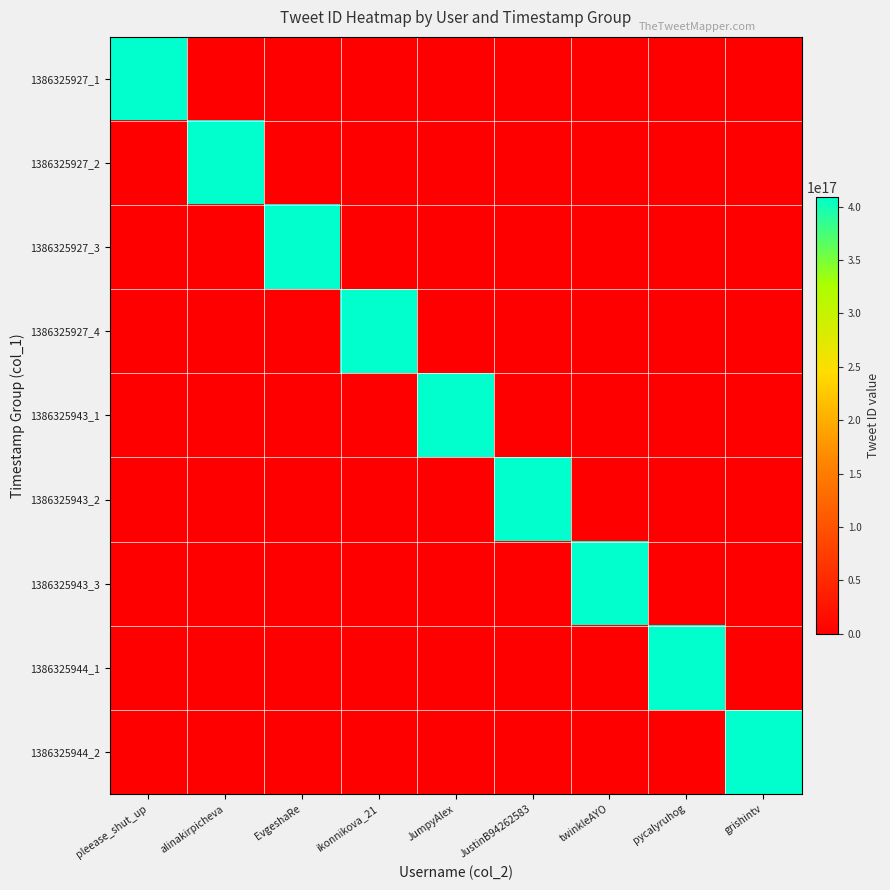

Reading left to right, list all the values displayed in this chart.

1386325927_1: pleease_shut_up=408906692374446080	alinakirpicheva=0	EvgeshaRe=0	ikonnikova_21=0	JumpyAlex=0	JustinB94262583=0	twinkleAYO=0	pycalyruhog=0	grishintv=0
1386325927_2: pleease_shut_up=0	alinakirpicheva=408906692693221376	EvgeshaRe=0	ikonnikova_21=0	JumpyAlex=0	JustinB94262583=0	twinkleAYO=0	pycalyruhog=0	grishintv=0
1386325927_3: pleease_shut_up=0	alinakirpicheva=0	EvgeshaRe=408906695083954176	ikonnikova_21=0	JumpyAlex=0	JustinB94262583=0	twinkleAYO=0	pycalyruhog=0	grishintv=0
1386325927_4: pleease_shut_up=0	alinakirpicheva=0	EvgeshaRe=0	ikonnikova_21=408906695356973056	JumpyAlex=0	JustinB94262583=0	twinkleAYO=0	pycalyruhog=0	grishintv=0
1386325943_1: pleease_shut_up=0	alinakirpicheva=0	EvgeshaRe=0	ikonnikova_21=0	JumpyAlex=408906761416867840	JustinB94262583=0	twinkleAYO=0	pycalyruhog=0	grishintv=0
1386325943_2: pleease_shut_up=0	alinakirpicheva=0	EvgeshaRe=0	ikonnikova_21=0	JumpyAlex=0	JustinB94262583=408906761769598976	twinkleAYO=0	pycalyruhog=0	grishintv=0
1386325943_3: pleease_shut_up=0	alinakirpicheva=0	EvgeshaRe=0	ikonnikova_21=0	JumpyAlex=0	JustinB94262583=0	twinkleAYO=408906762436481024	pycalyruhog=0	grishintv=0
1386325944_1: pleease_shut_up=0	alinakirpicheva=0	EvgeshaRe=0	ikonnikova_21=0	JumpyAlex=0	JustinB94262583=0	twinkleAYO=0	pycalyruhog=408906764114206720	grishintv=0
1386325944_2: pleease_shut_up=0	alinakirpicheva=0	EvgeshaRe=0	ikonnikova_21=0	JumpyAlex=0	JustinB94262583=0	twinkleAYO=0	pycalyruhog=0	grishintv=408906764608749568